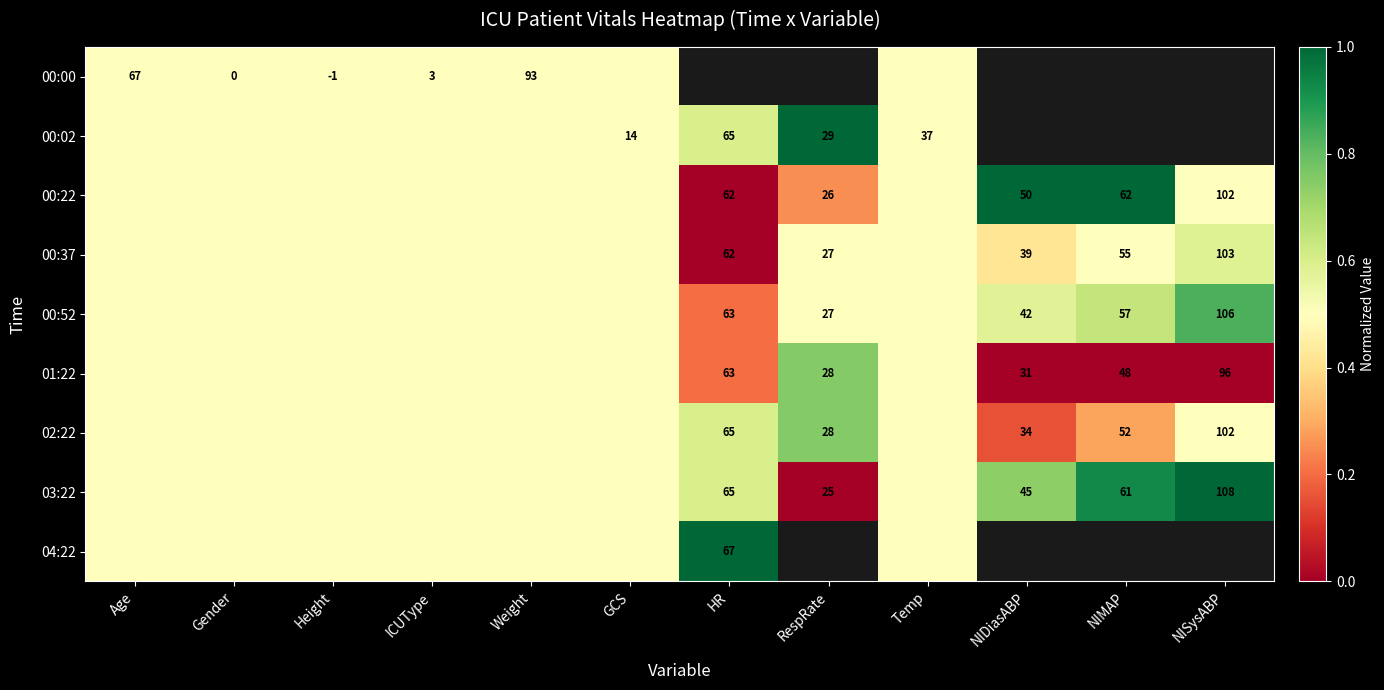

The 00:00 series shows -1.0 at Height. True or false?

True